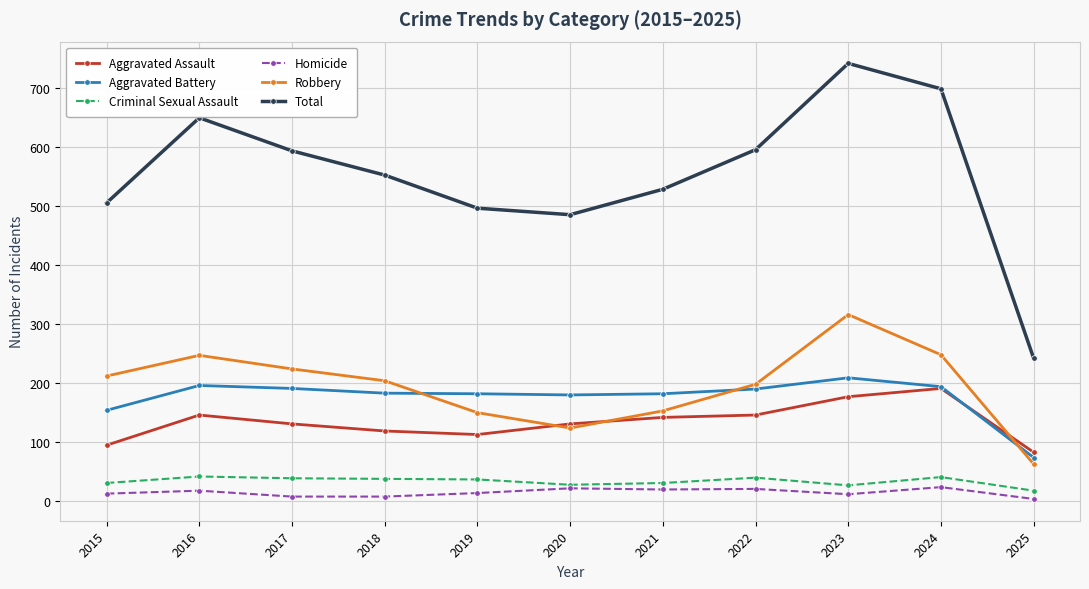

What is the value of the Aggravated Battery point at the 4th from the left?

183